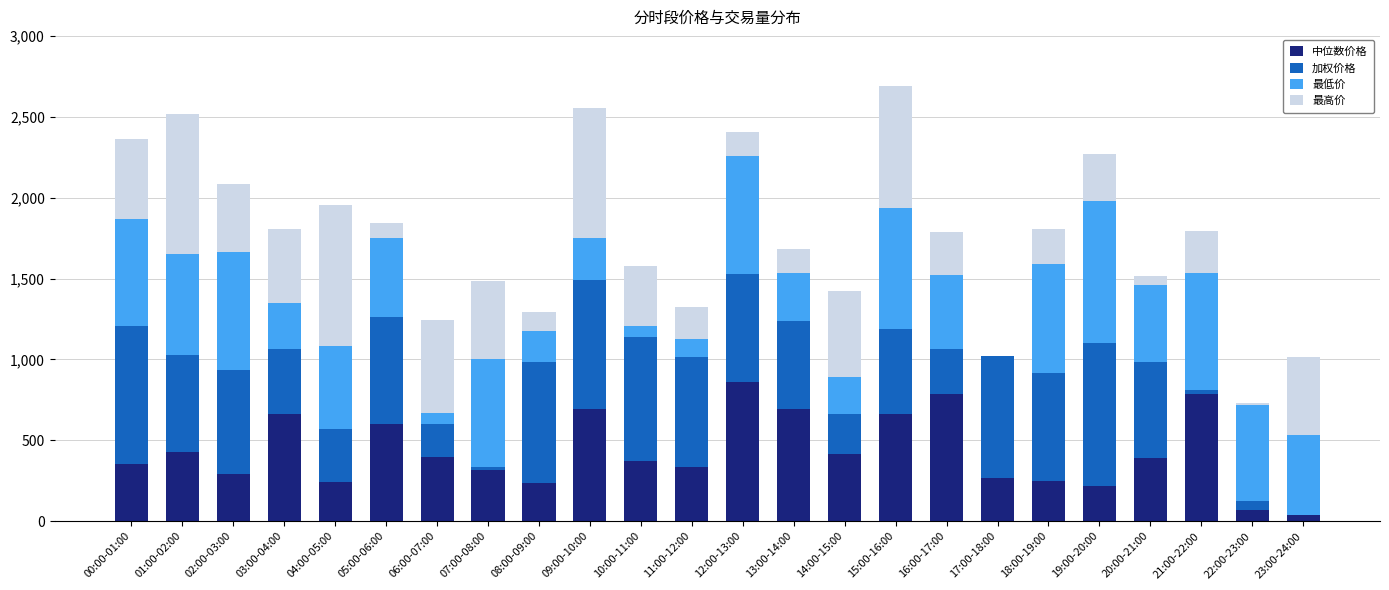

Does the chart contain stacked bars?

Yes